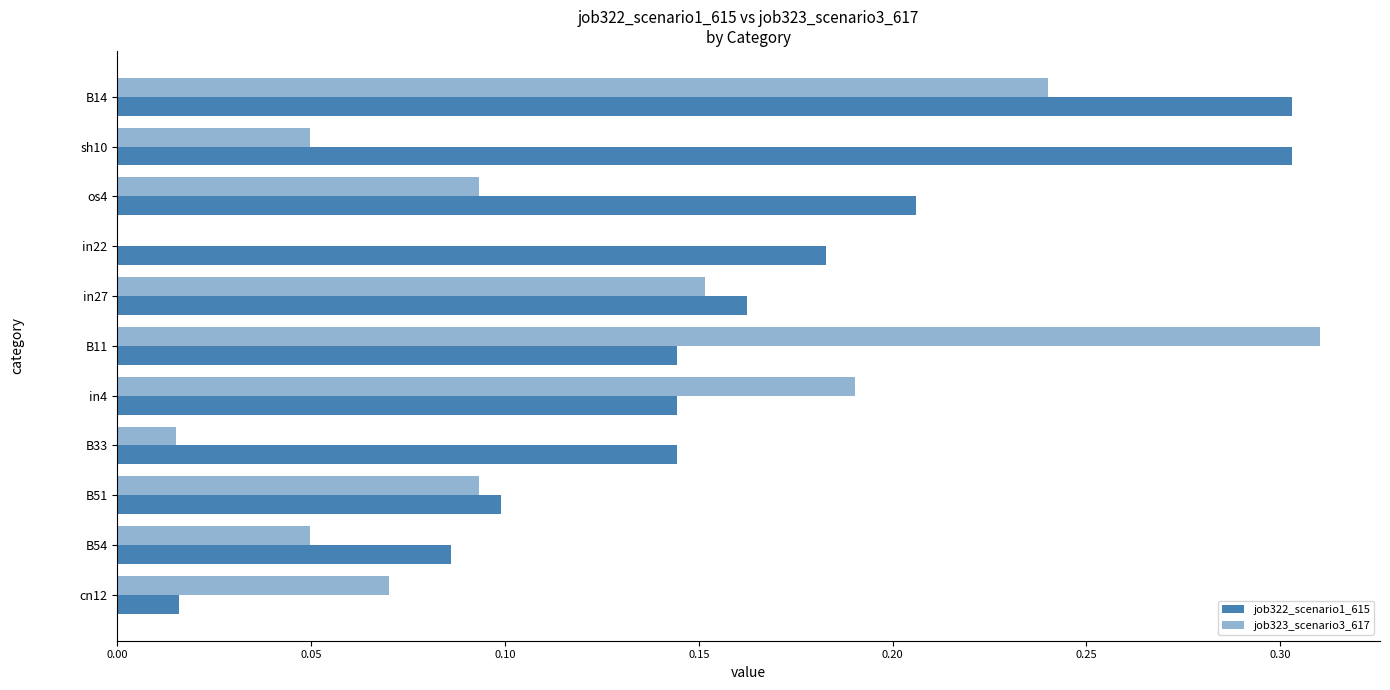

How many positive values does the job323_scenario3_617 series have?

10